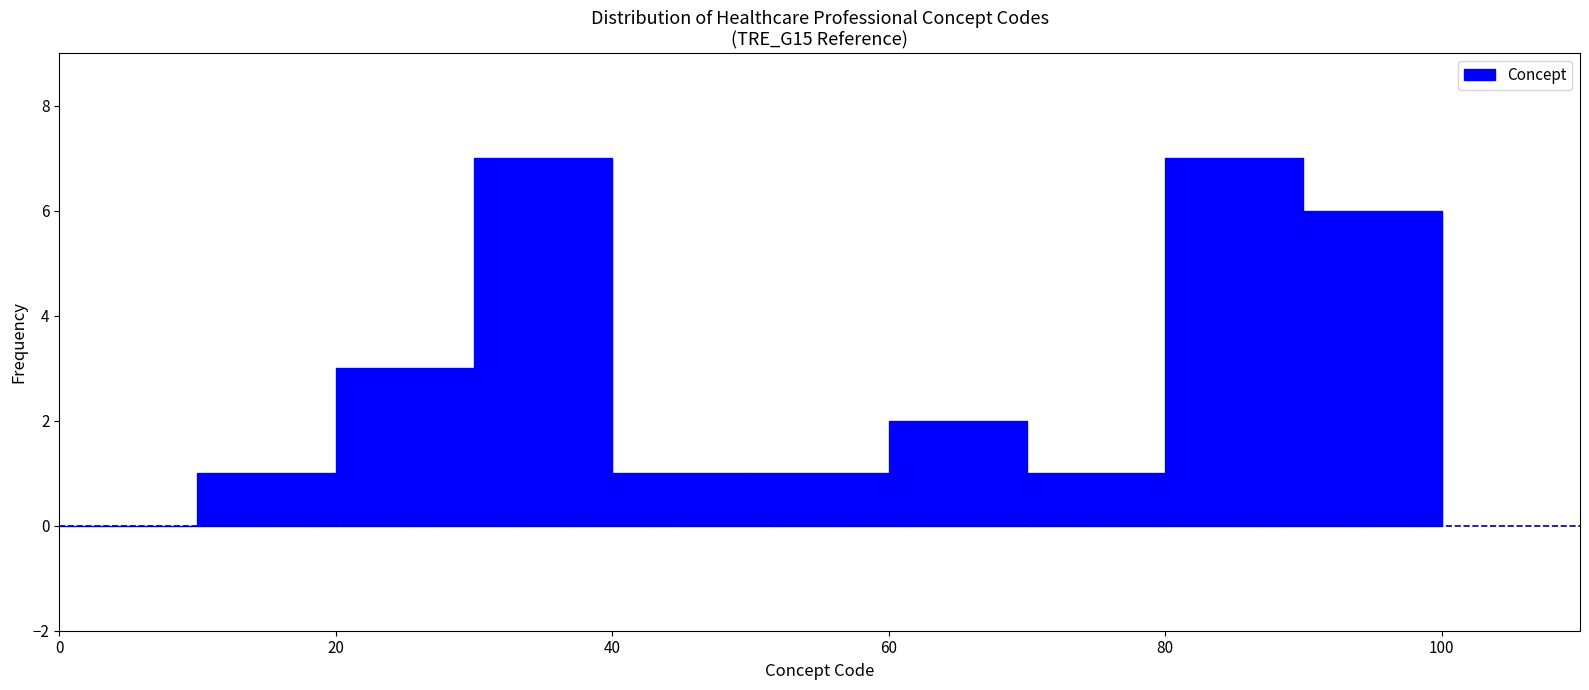

Reading left to right, list every bar in this chart as the range it spans on the x-axis followed by its height. The values are not printed on the chart, so give them approximately, as read against the axis.

0 to 10: 0
10 to 20: 1
20 to 30: 3
30 to 40: 7
40 to 50: 1
50 to 60: 1
60 to 70: 2
70 to 80: 1
80 to 90: 7
90 to 100: 6